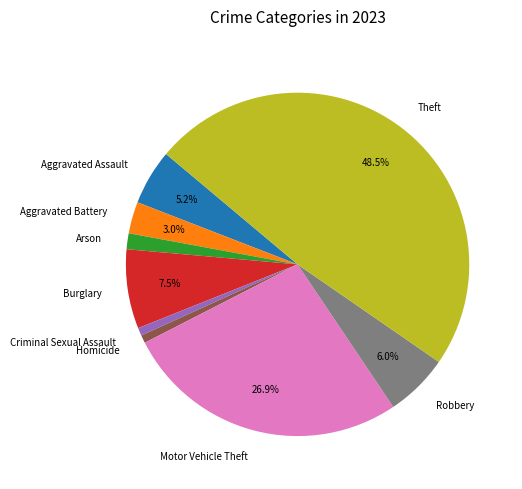

How much of the chart is everything except Aggravated Battery?

97.0%